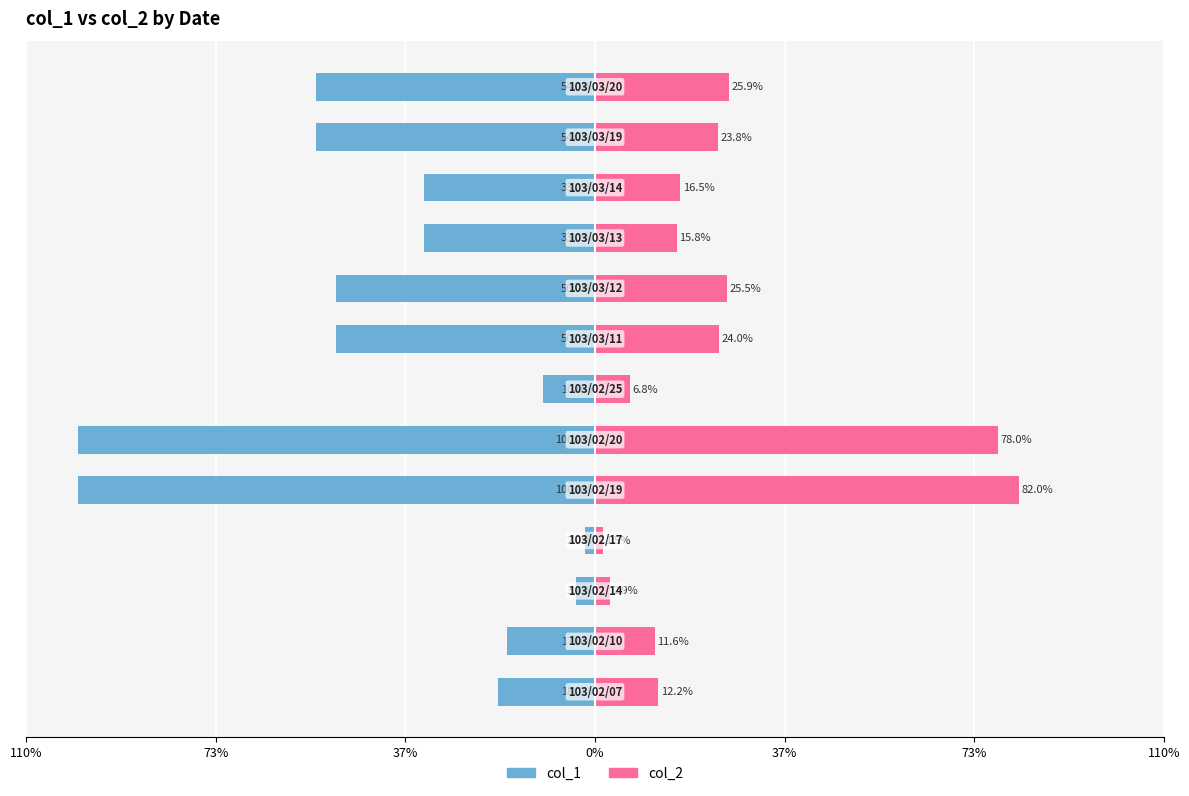

What is the difference between the highest and lowest values at 7?

74.0